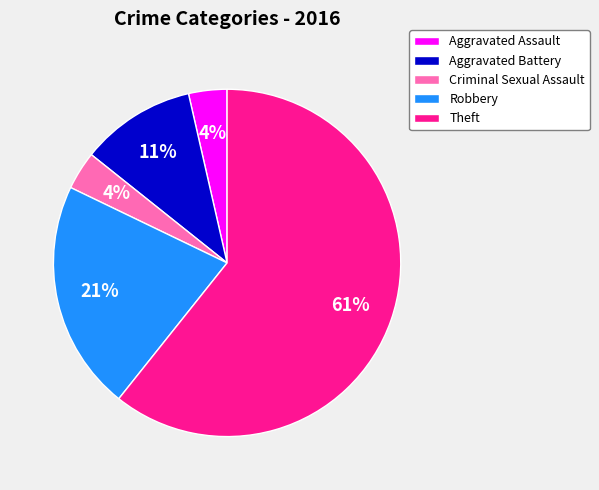

How many segments does this pie chart have?

5